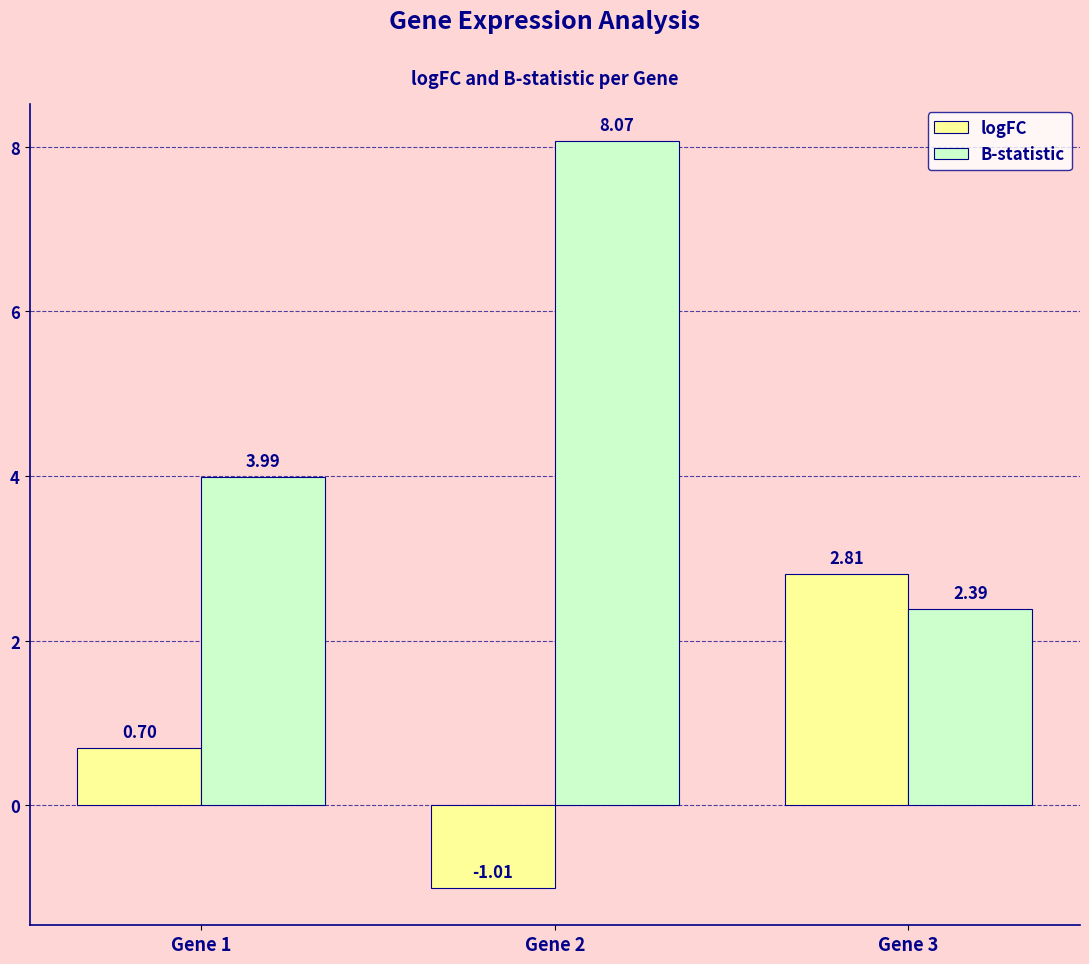

What is the total value across all series at Gene 1?

4.7